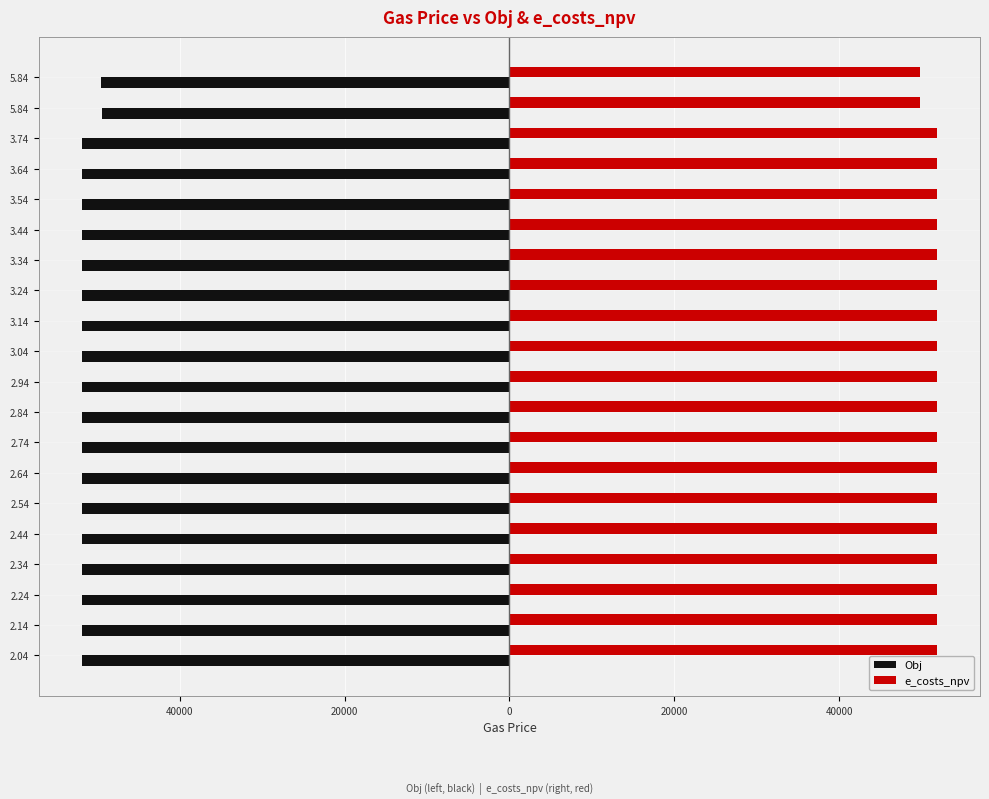

What are all the series names shown in the legend?

Obj, e_costs_npv